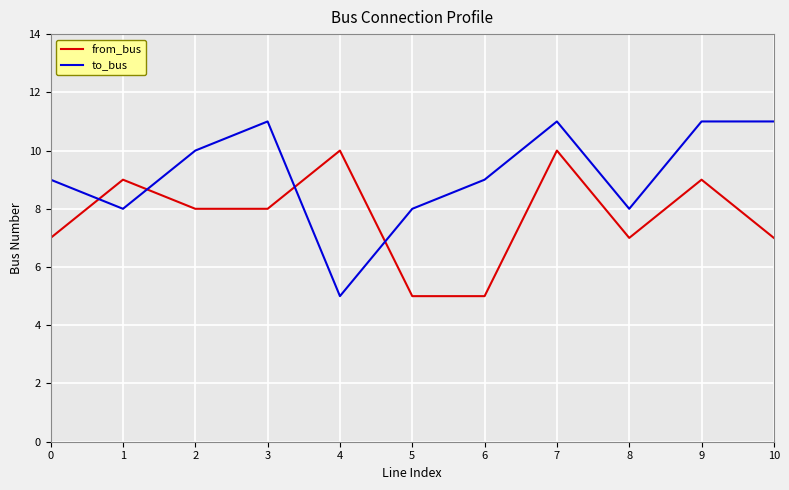

How many times do to_bus and from_bus cross each other?

4